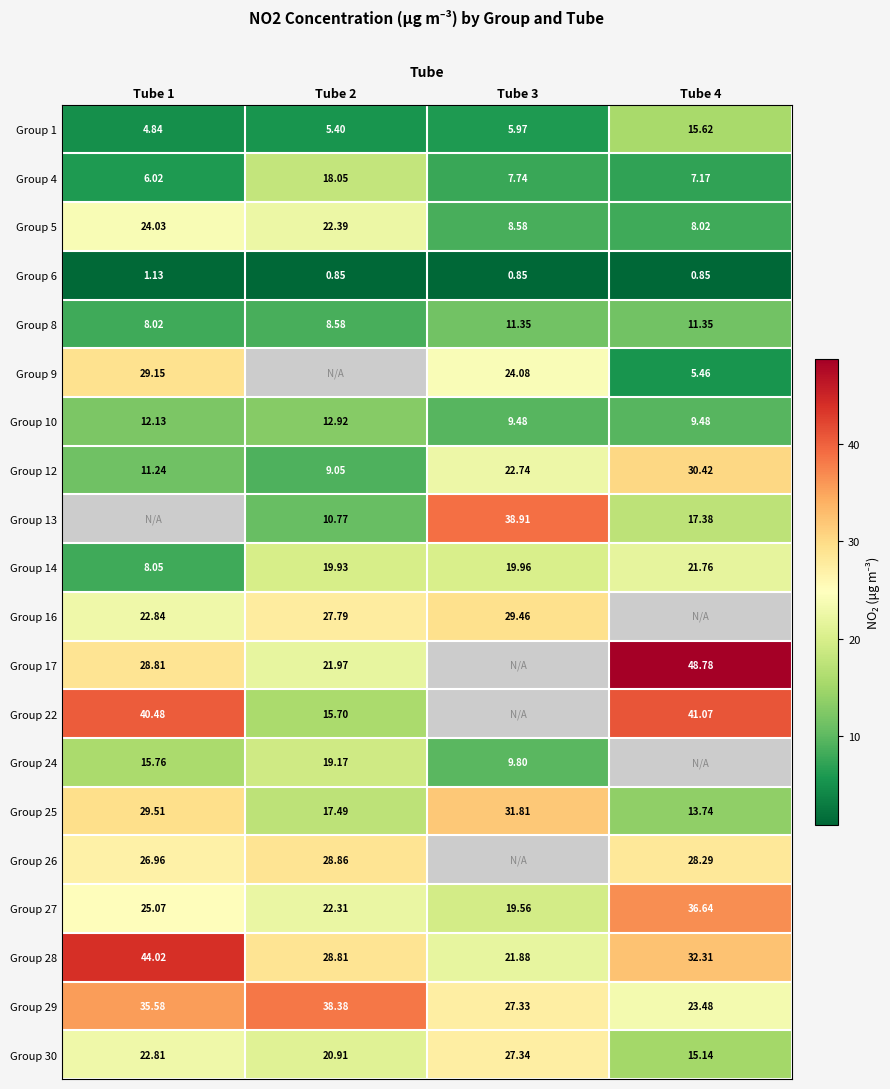

Is the value of Group 9 at Tube 3 greater than the value of Group 26 at Tube 4?

No